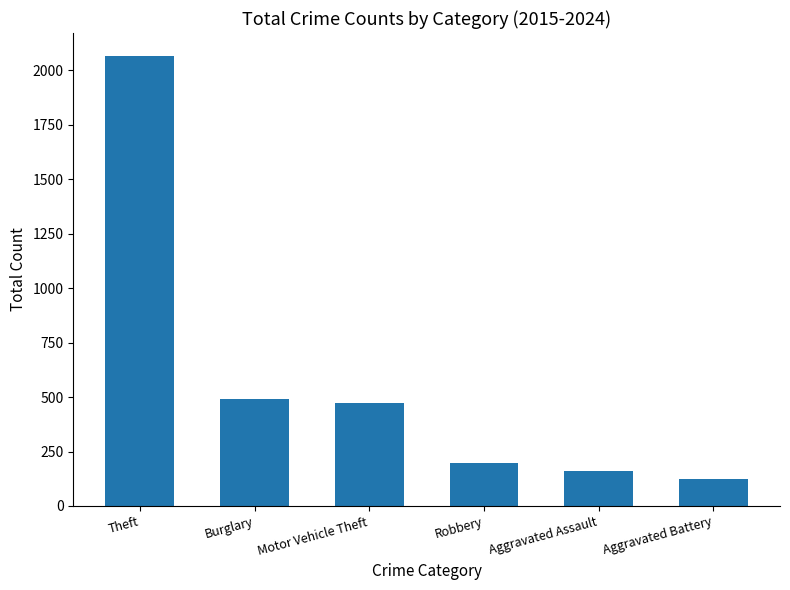

What is the smallest value displayed?

124